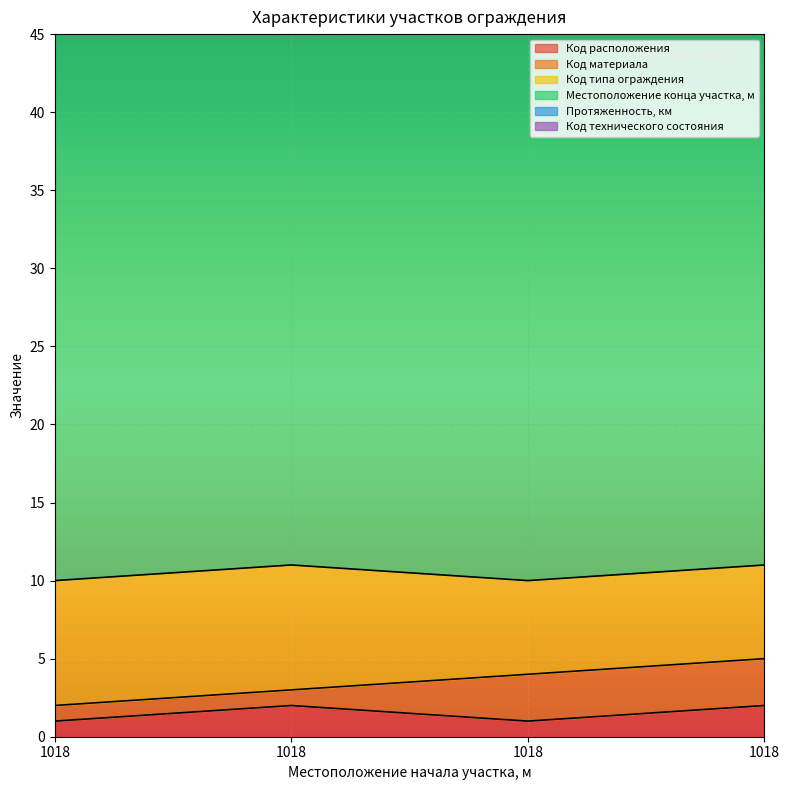

Between 1018 and 1018, which is larger?

1018